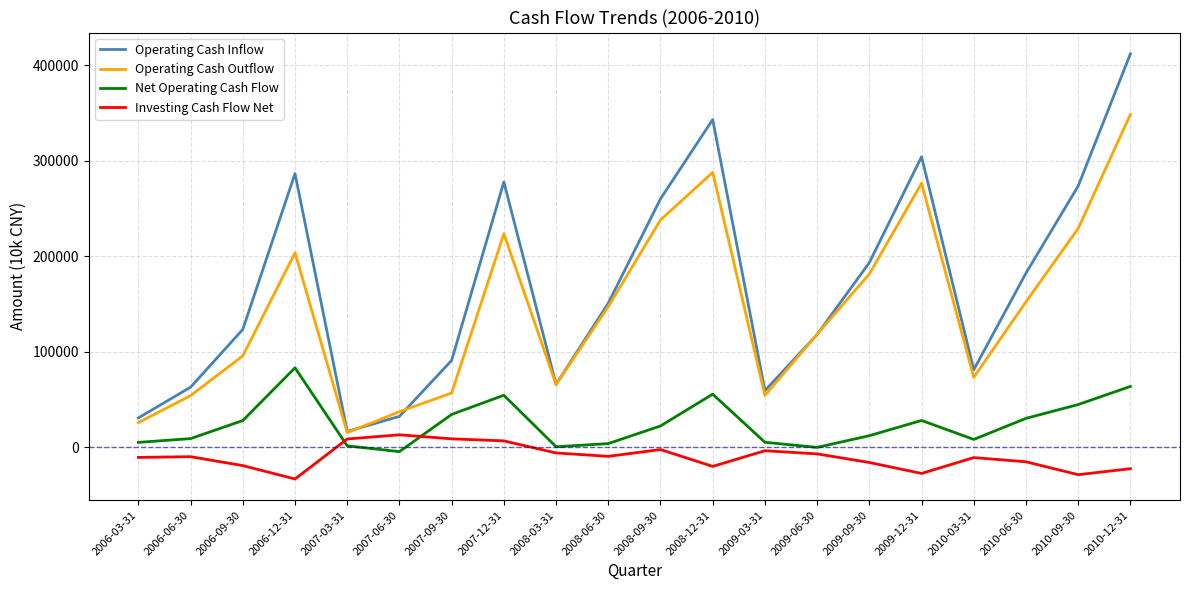

The value of Net Operating Cash Flow at 2010-06-30 is 30005. True or false?

True